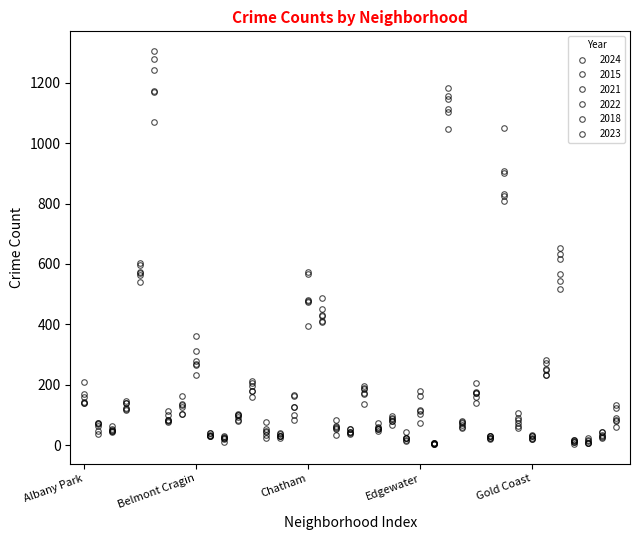

How many lines are shown in the chart?

6